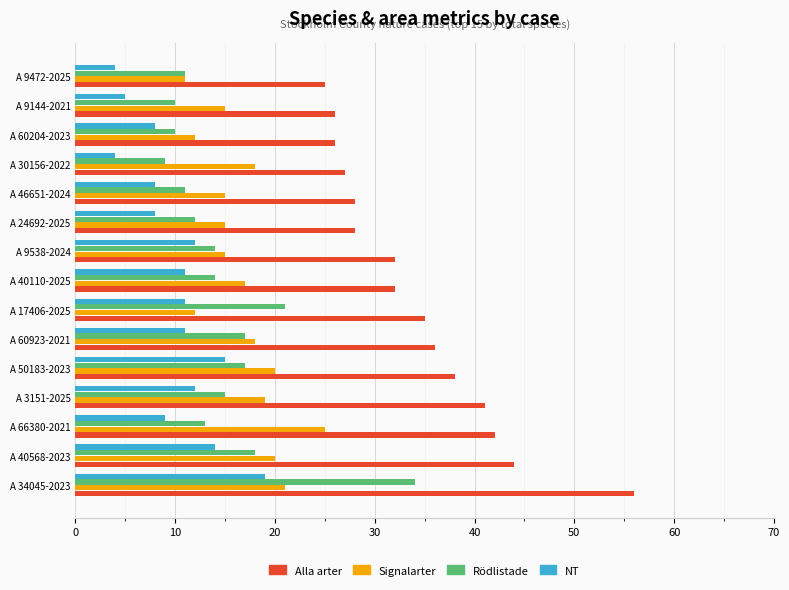

Which series has the widest spread of values?

Alla arter